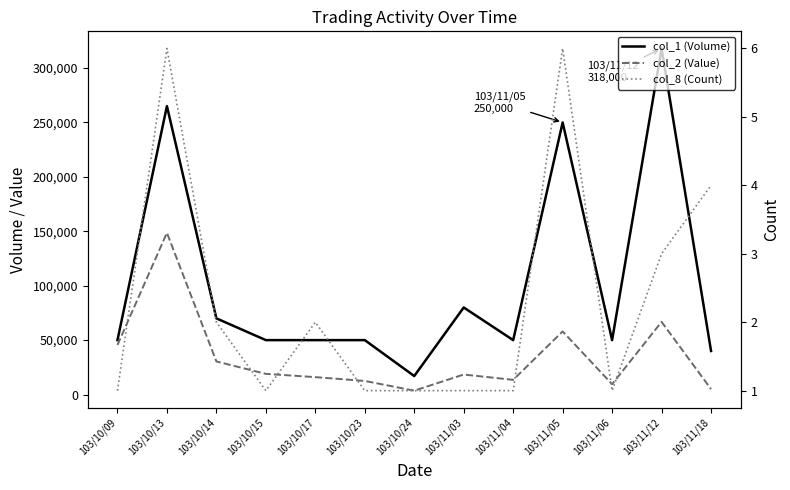

List the labels in order of col_8 (Count) value, smallest first.

103/10/09, 103/10/15, 103/10/23, 103/10/24, 103/11/03, 103/11/04, 103/11/06, 103/10/14, 103/10/17, 103/11/12, 103/11/18, 103/10/13, 103/11/05